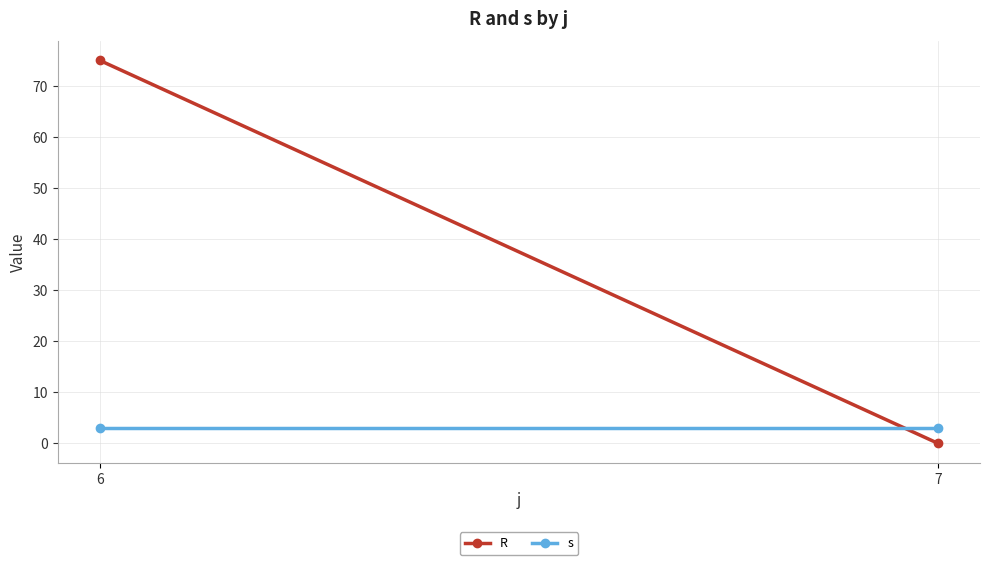

Is it true that R equals -29 at 7?

False